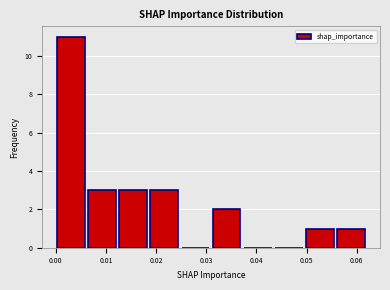

How tall is the bar that spans 0.006 to 0.012 on the x-axis? Neither the bar edges nor the heights are printed on the chart, so give them approximately, as read against the axes.

3